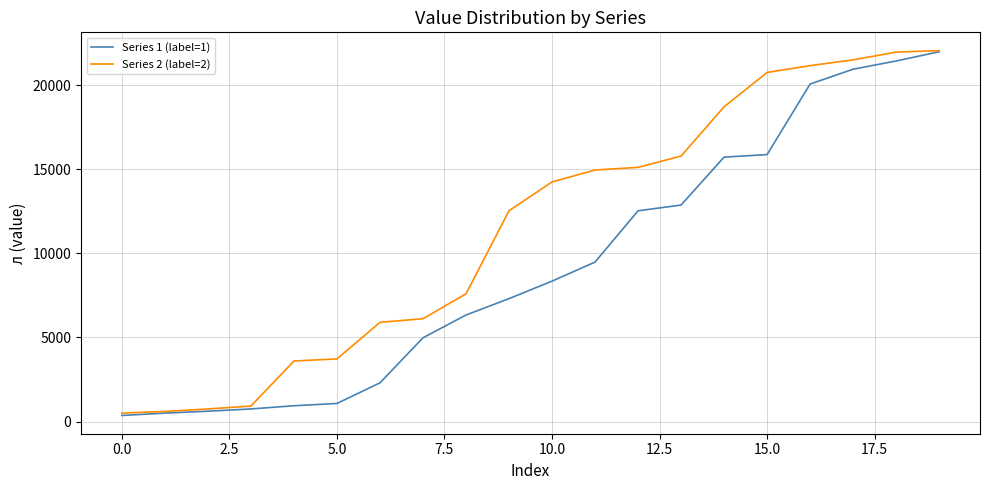

List the series in order of their overall mean, lowest first.

Series 1 (label=1), Series 2 (label=2)